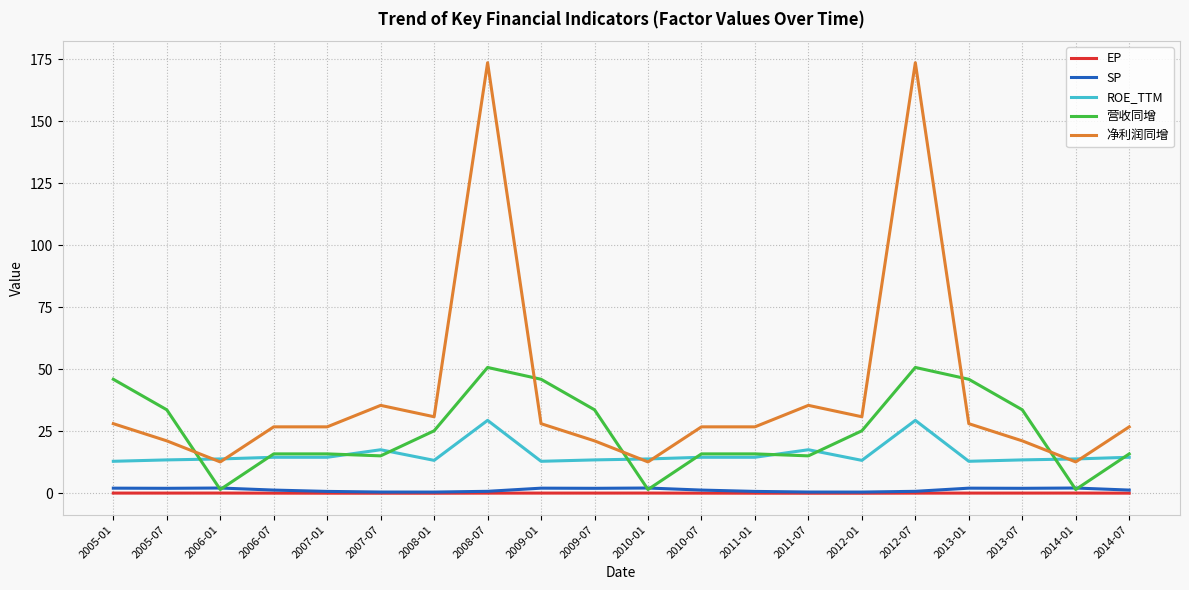

Where is the first local minimum for 营收同增?

2006-01